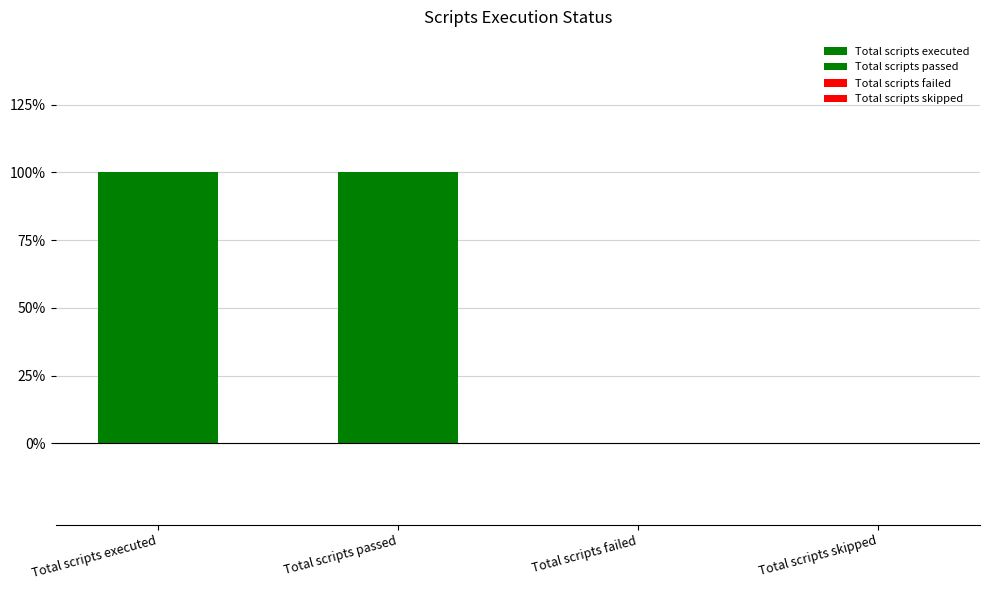

What is the change in value from Total scripts executed to Total scripts failed?

-1